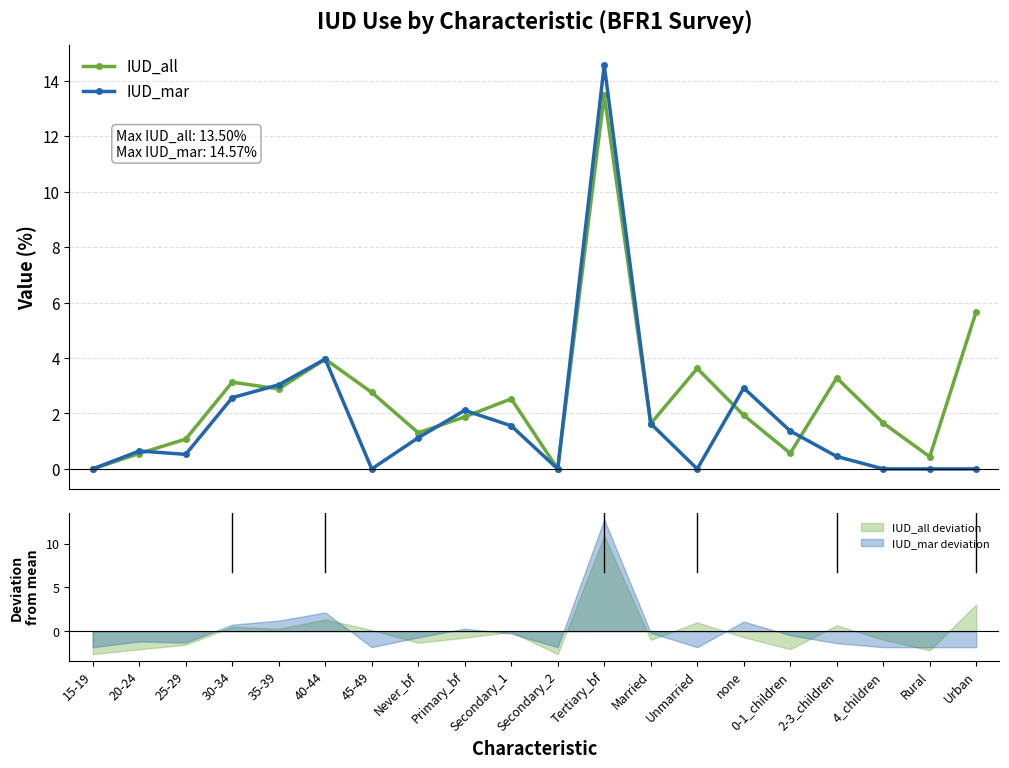

What is the label of the 16th point from the left?

0-1_children